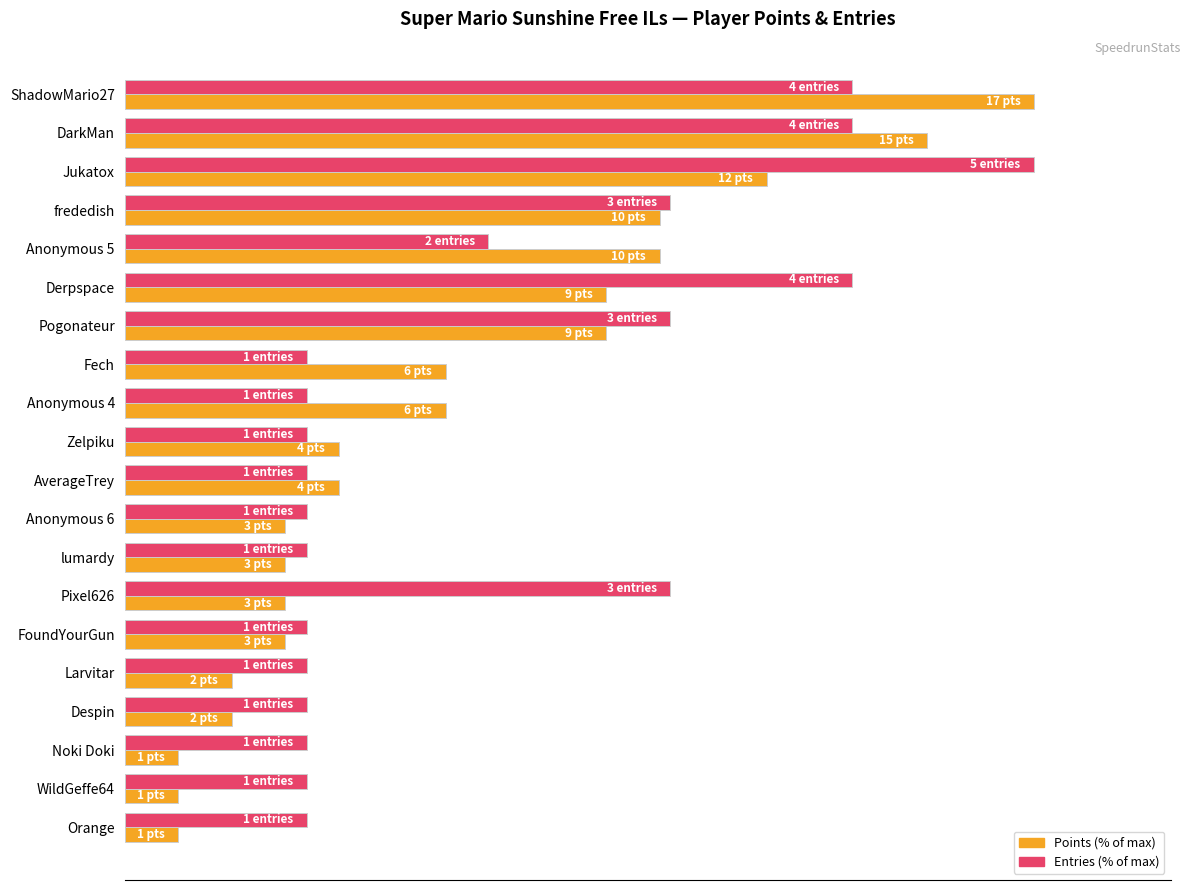

Which series has the largest range (max minus min)?

Points (% of max)